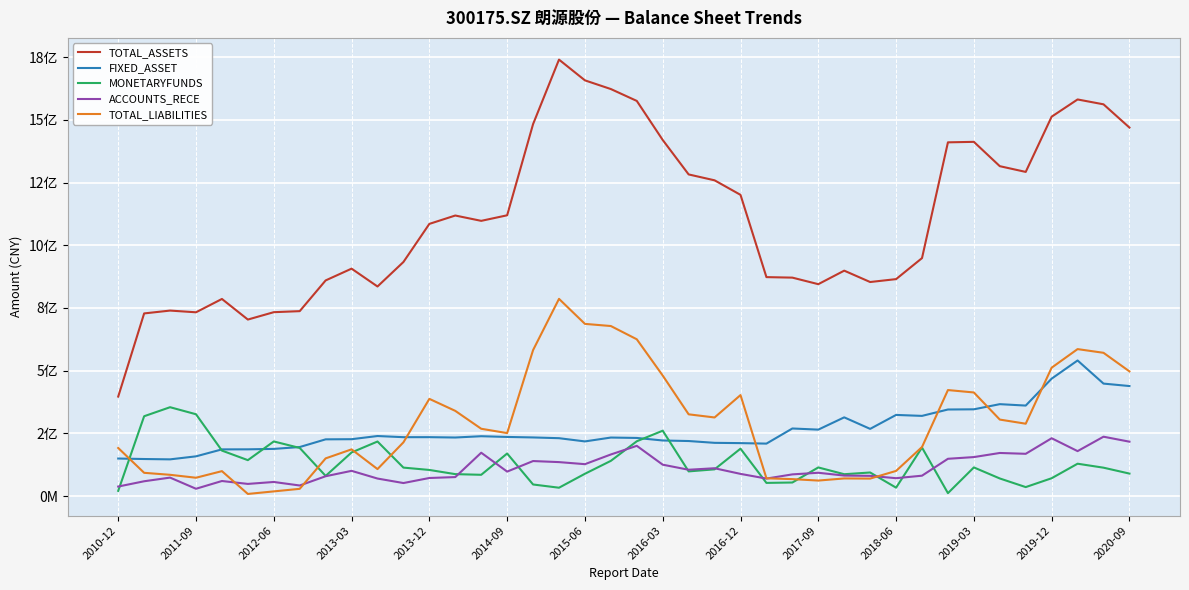

Where is TOTAL_ASSETS nearest to the value 1068274928?

2013-12